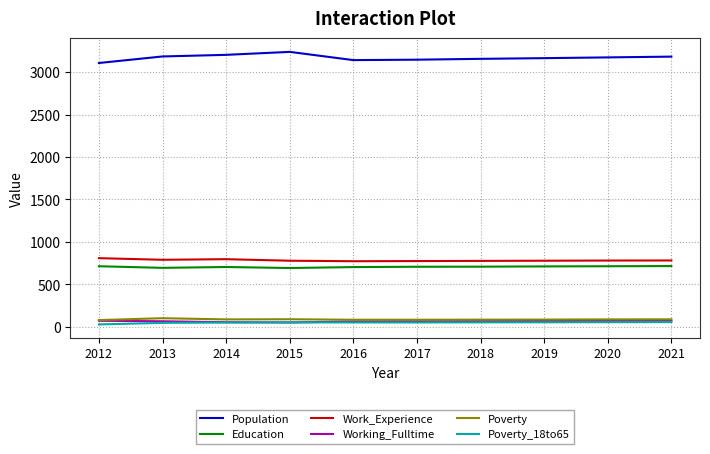

At how many categories does at least one series exceed 2139?

10